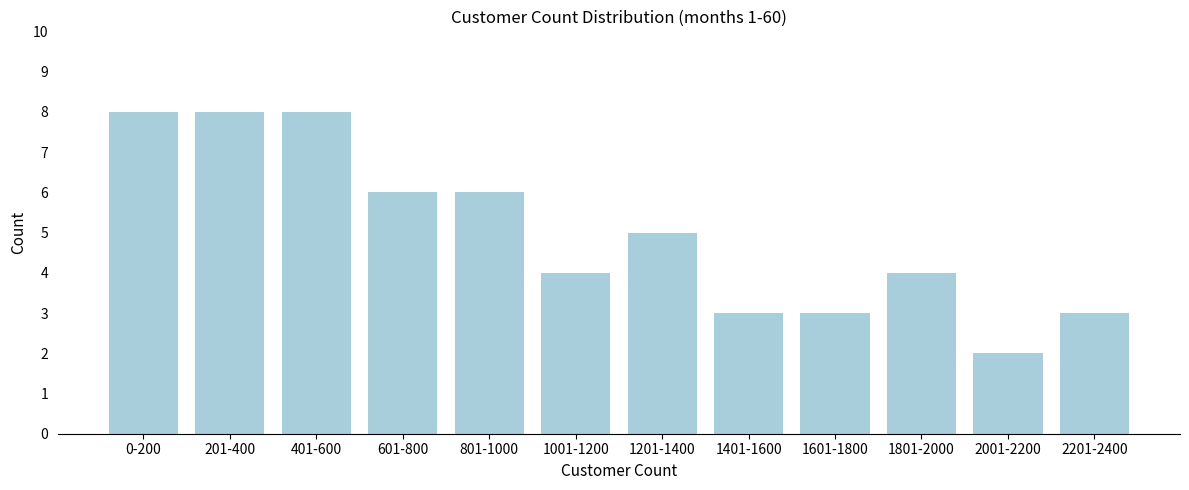

Reading right to left, what are all the values shown in this chart?

2201-2400=3	2001-2200=2	1801-2000=4	1601-1800=3	1401-1600=3	1201-1400=5	1001-1200=4	801-1000=6	601-800=6	401-600=8	201-400=8	0-200=8